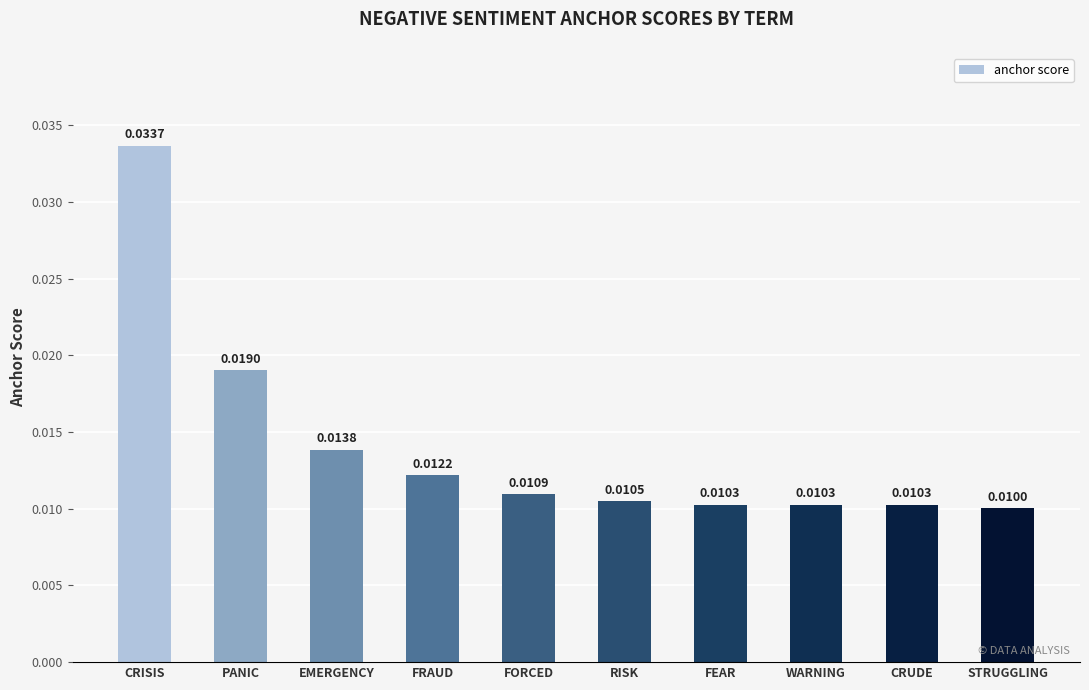

Which label corresponds to the smallest value in the chart?

STRUGGLING